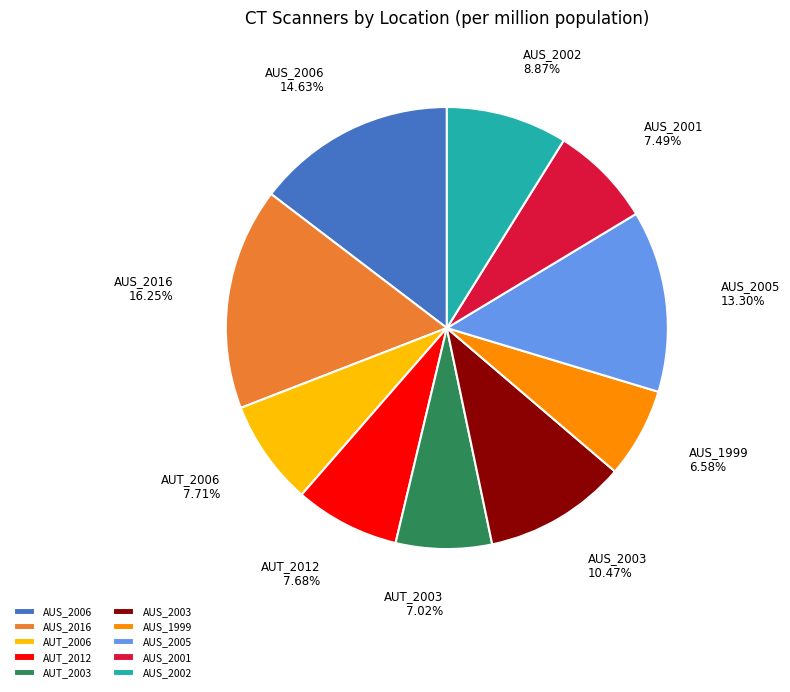

Is there a majority slice in this chart?

No